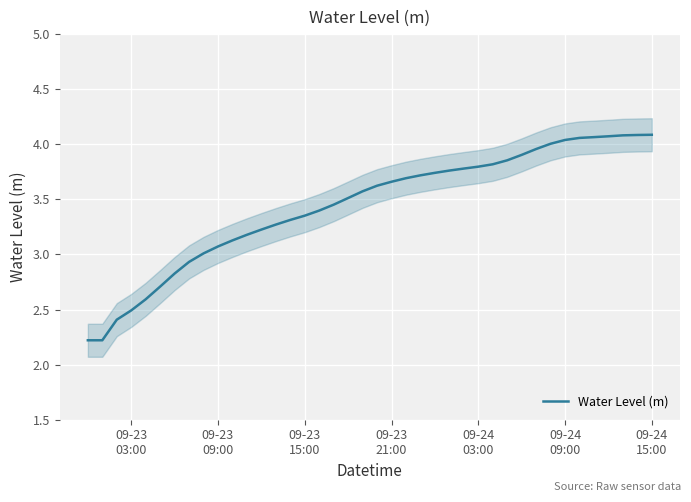

What is the lowest value of the Water Level (m) series?

2.2